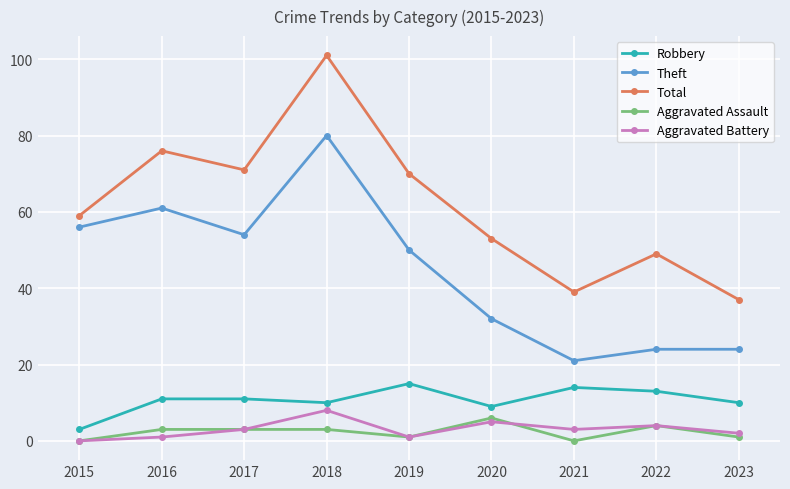

Is it true that Theft equals 15 at 2017?

False